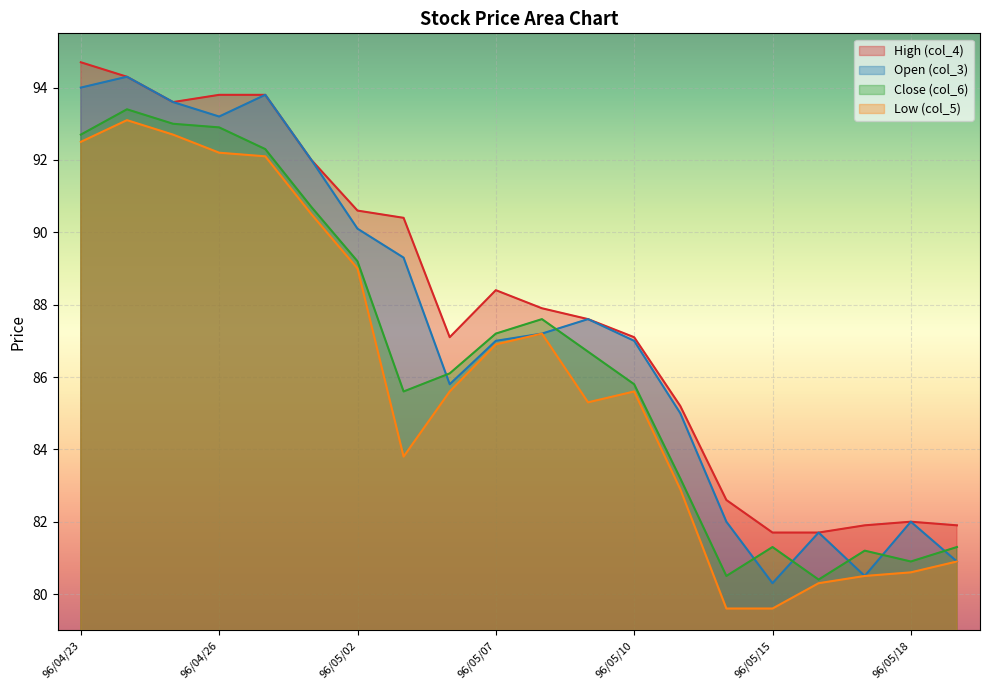

Where does the Close (col_6) series first go above 86?

96/04/23